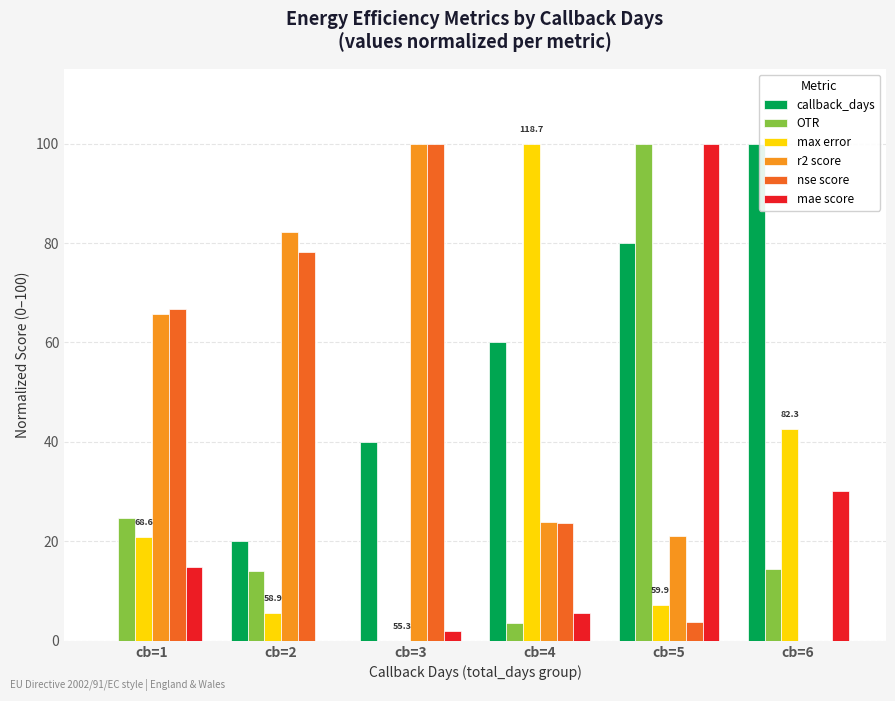

Which category has the highest value in the mae score series?

cb=5